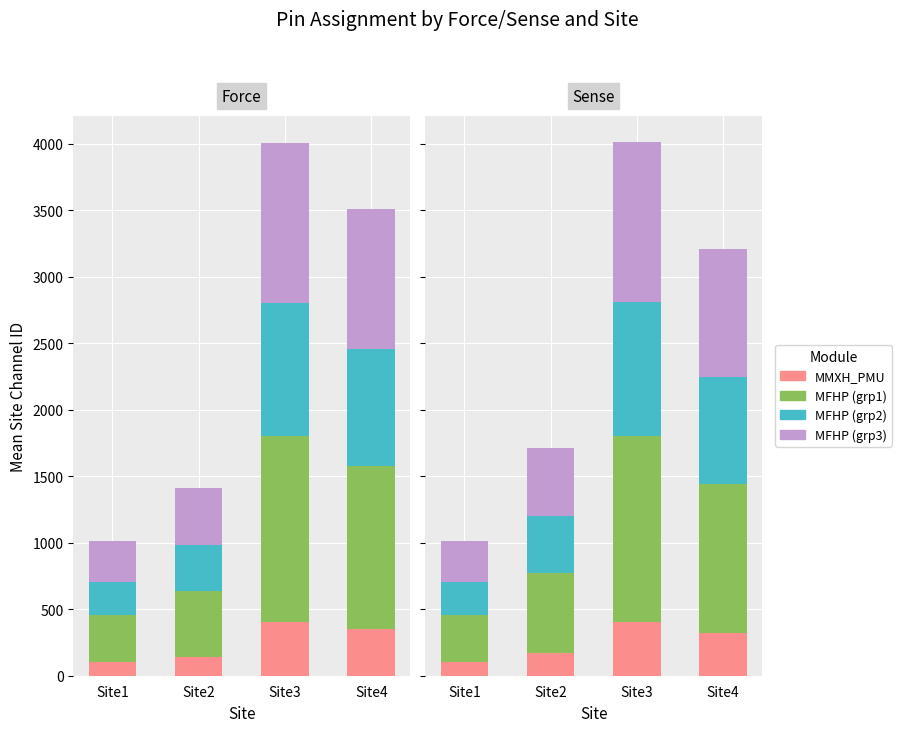

Rank the categories by MFHP (grp1) value from highest to lowest.

Site3, Site4, Site2, Site1